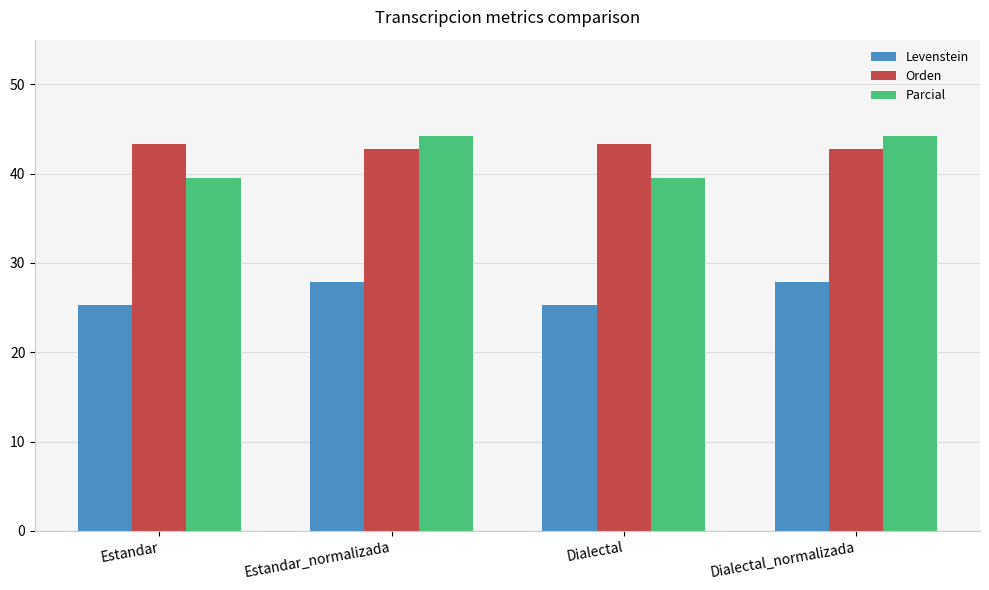

How many distinct data groups are displayed?

3